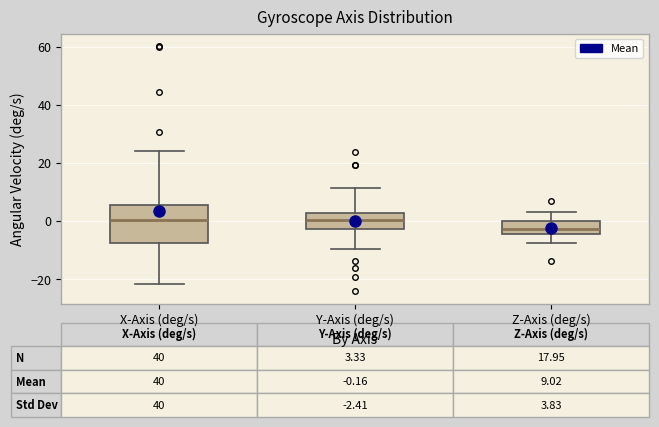

Which box's median line is the lowest?

Z-Axis (deg/s)